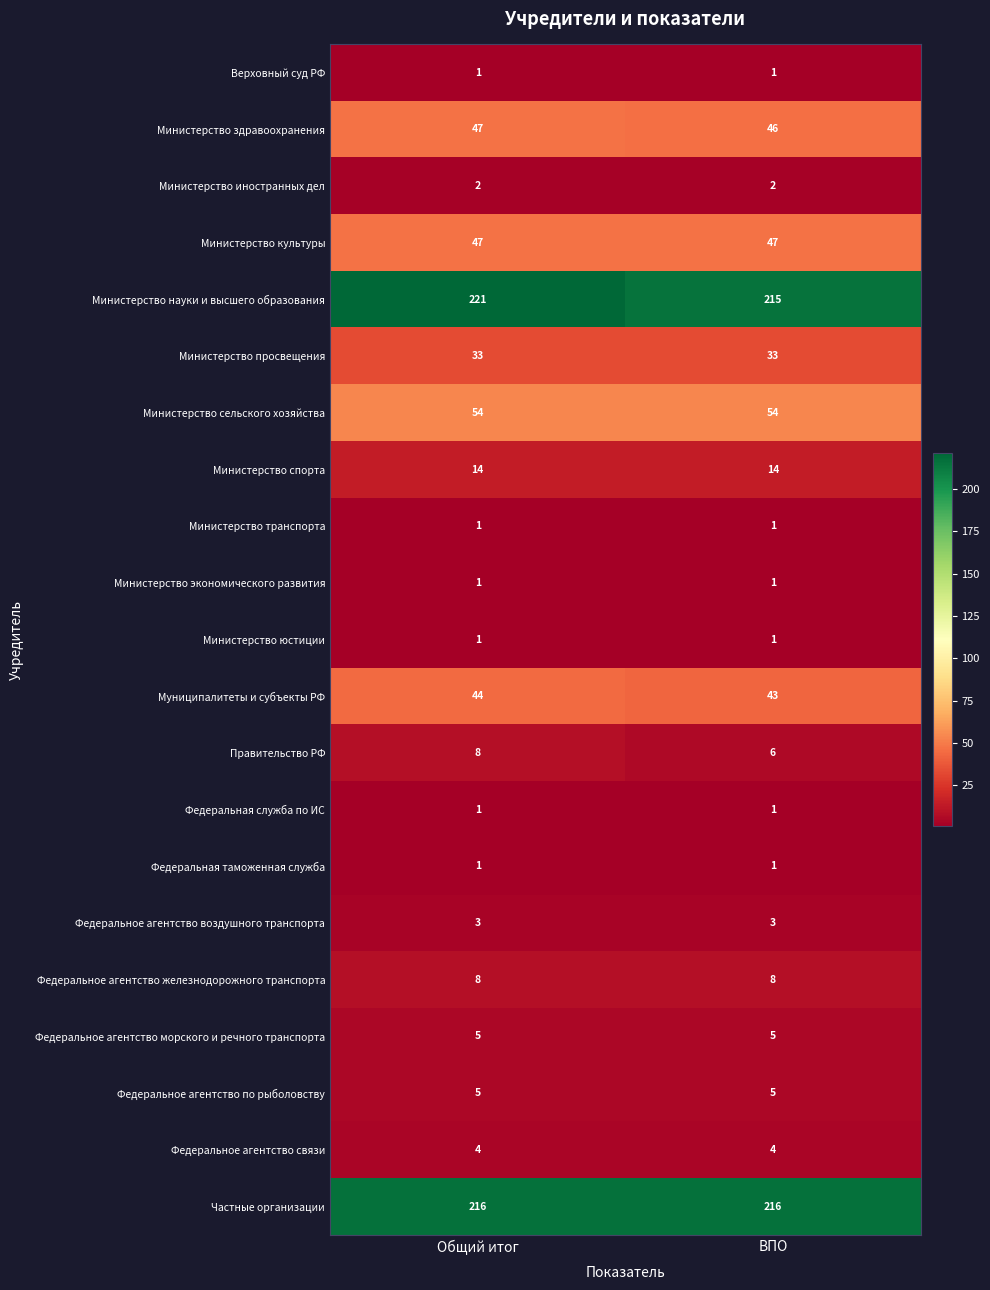

At which category is the sum across all series the highest?

Общий итог